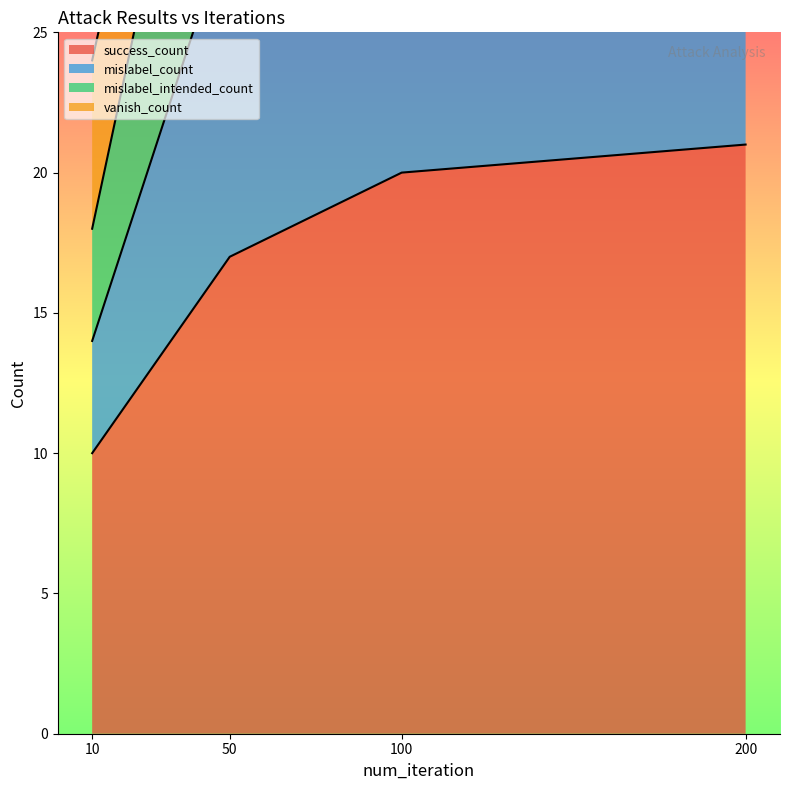

At which label is success_count closest to 15?

50